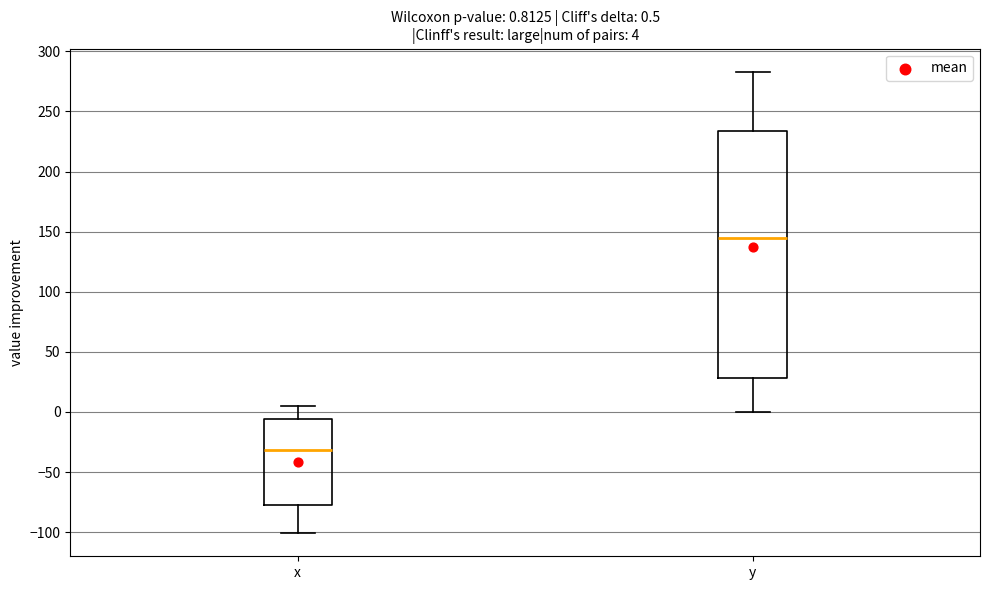

Which box has the highest median line?

y